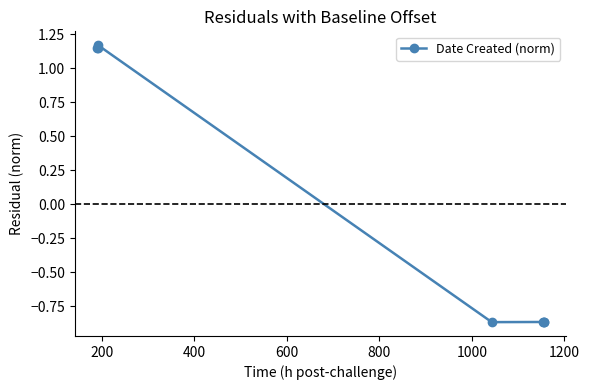

Count the number of values greater than 0.

3